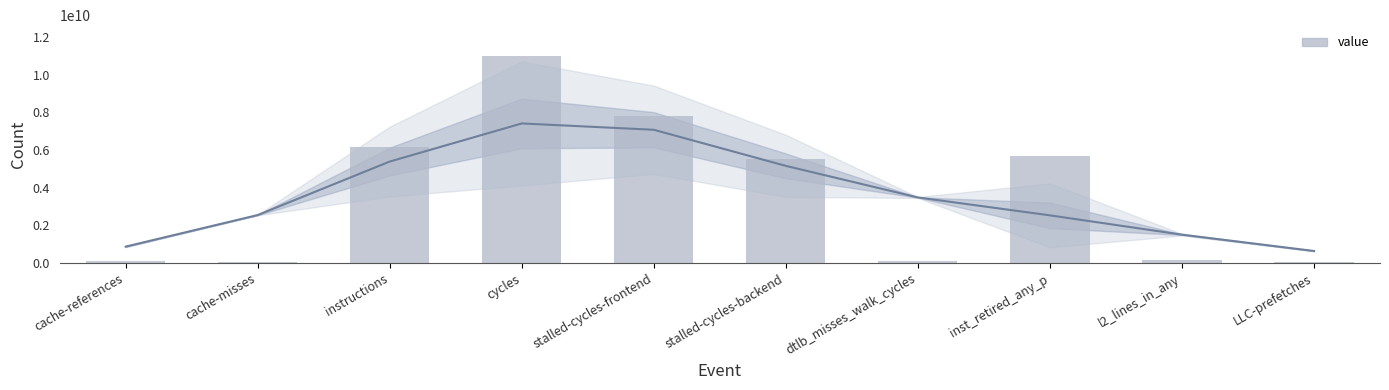

At which label is the value closest to 5509748466?

stalled-cycles-backend